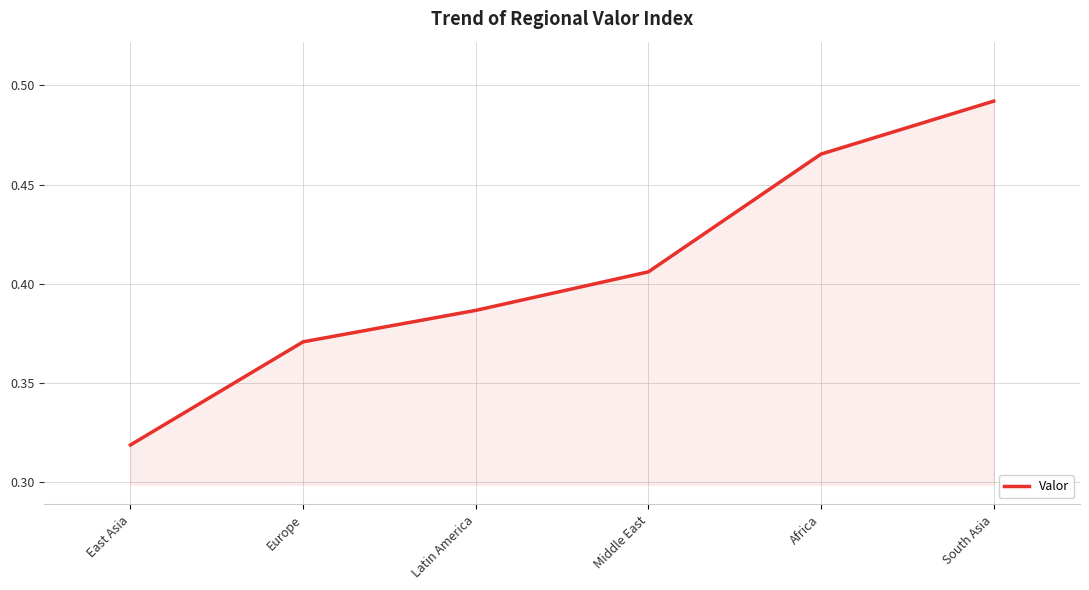

What is the change in value from East Asia to South Asia?

+0.2